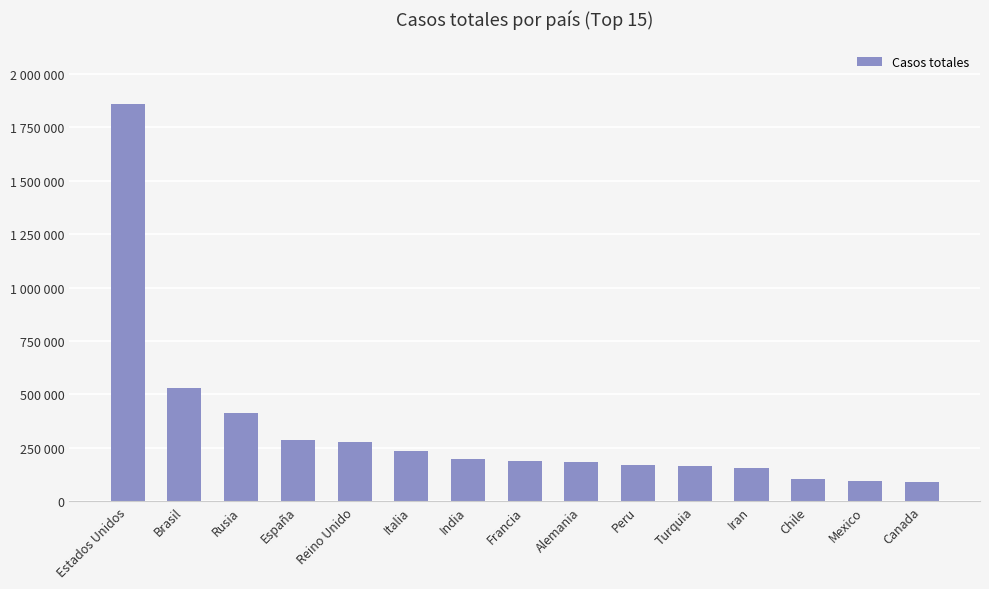

What is the label of the 13th bar from the right?

Rusia